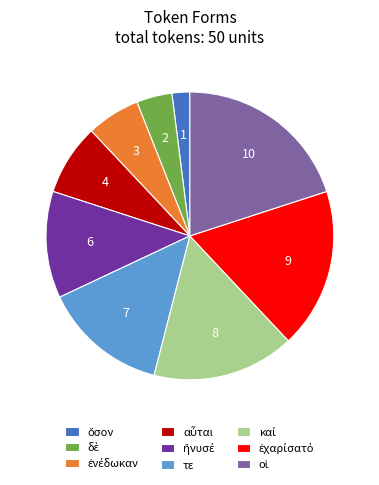

The τε slice represents 14% of the pie. True or false?

True